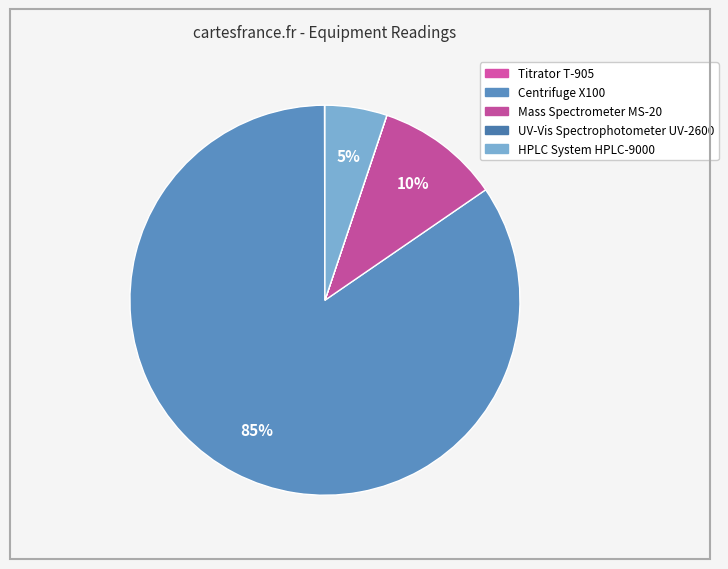

What is the change in value from Mass Spectrometer MS-20 to UV-Vis Spectrophotometer UV-2600?

-1498.8